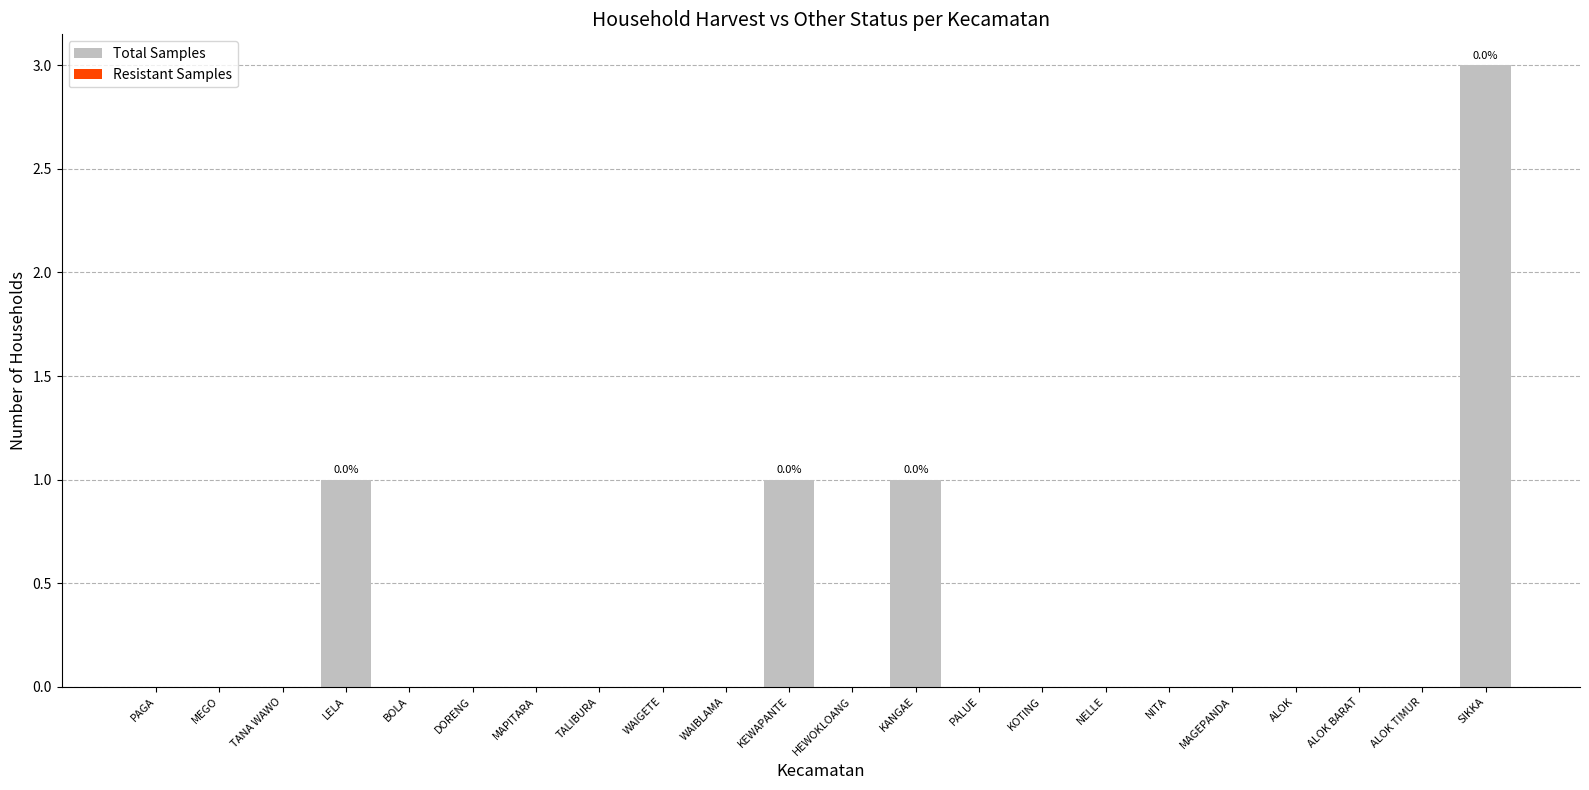

What is the approximate value at SIKKA?

3